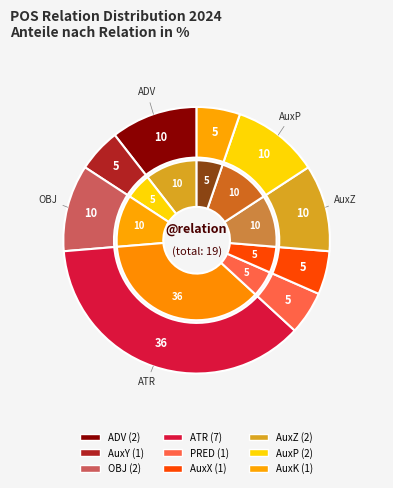

Is there a majority slice in this chart?

No